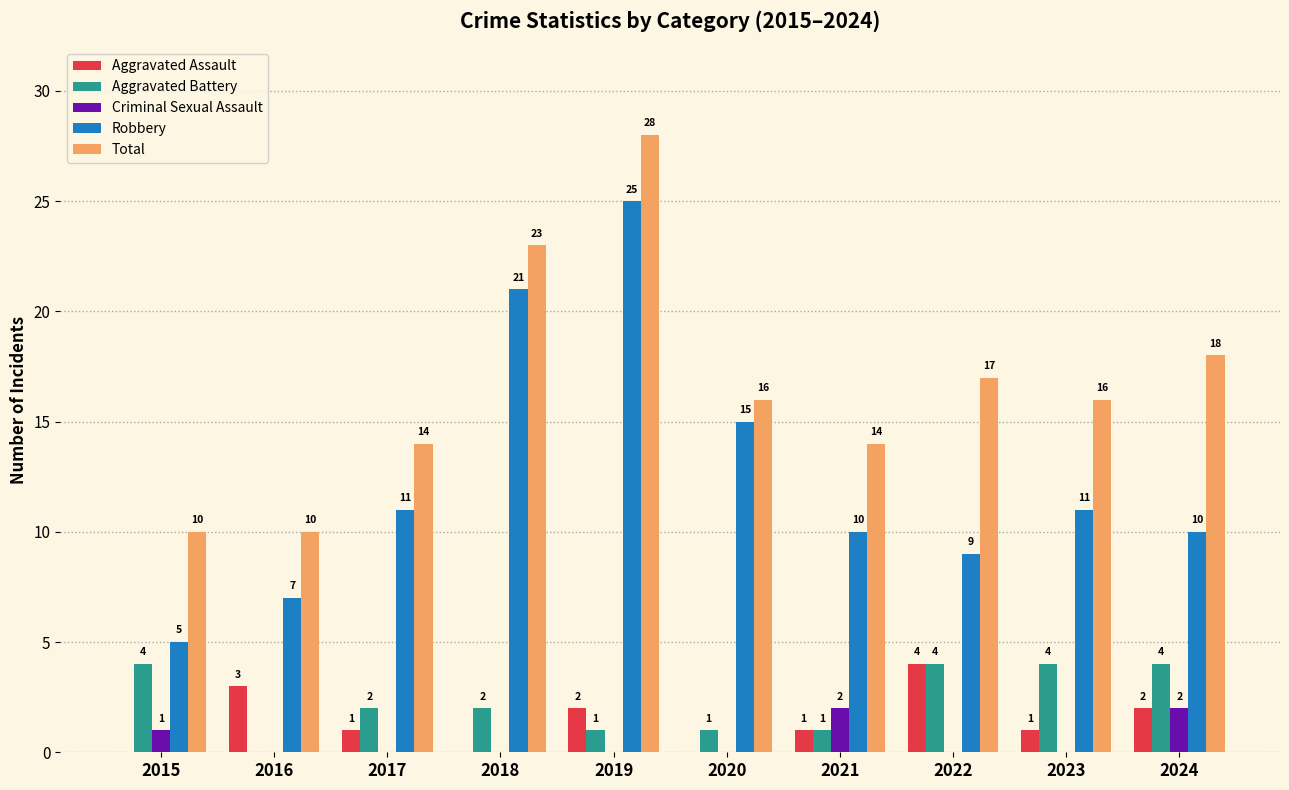

The Total series shows 17 at 2022. True or false?

True